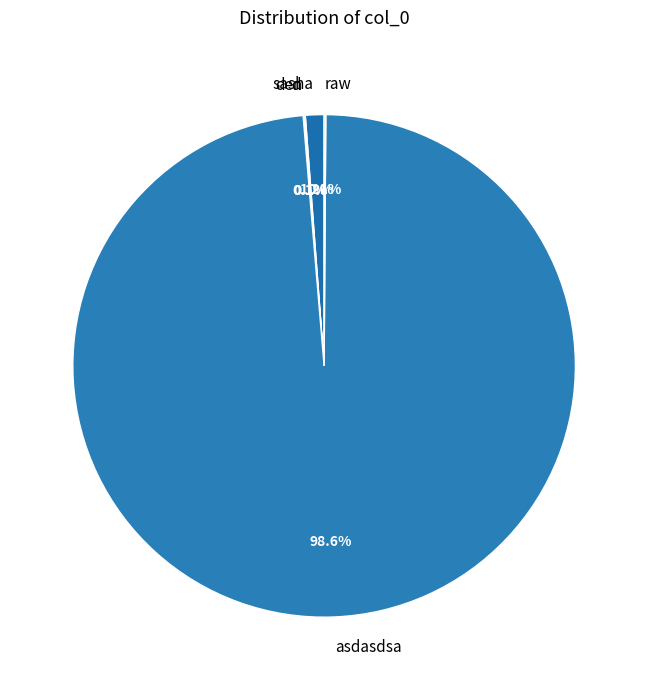

Does sasha account for over 50% of the chart?

No